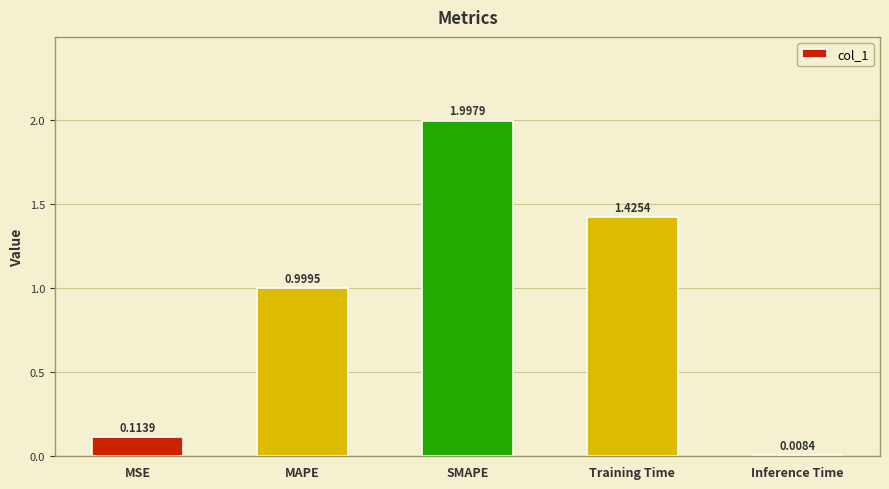

What is the average value?

0.9